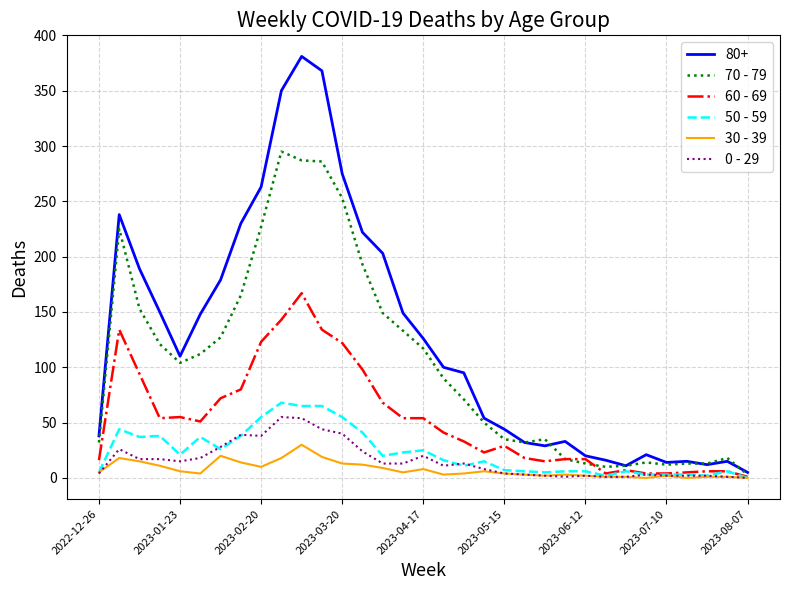

Which series has the largest total across all categories?

80+